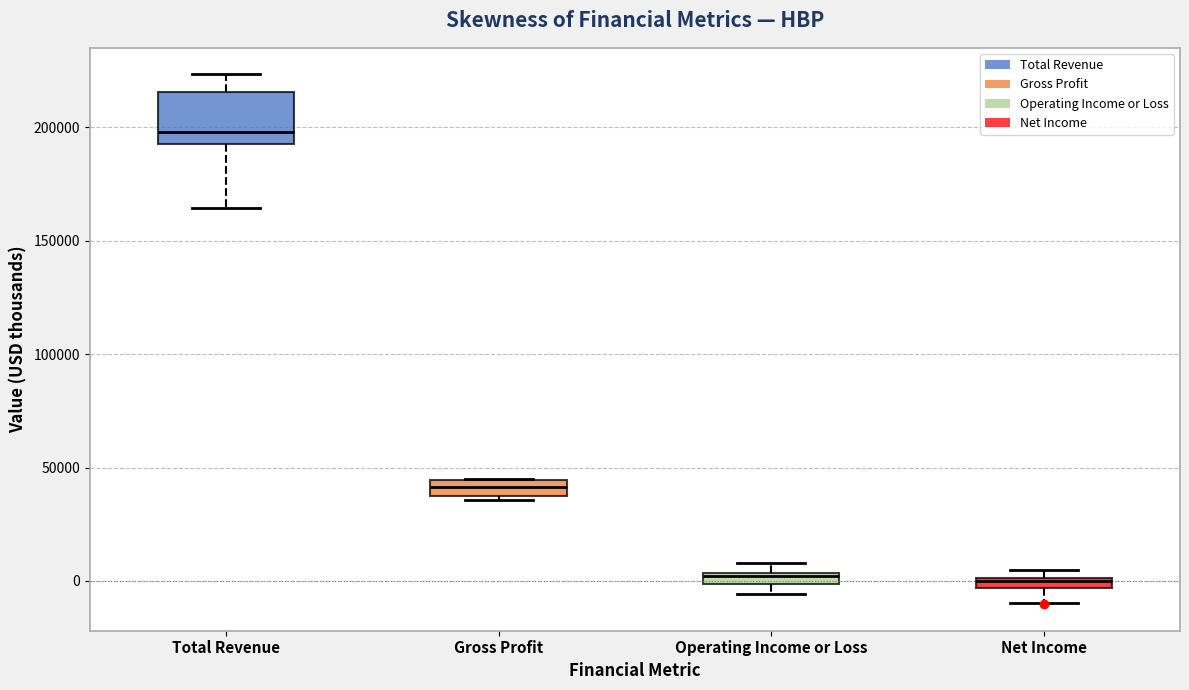

Which box is the tallest, from its lower edge to its upper edge?

Total Revenue